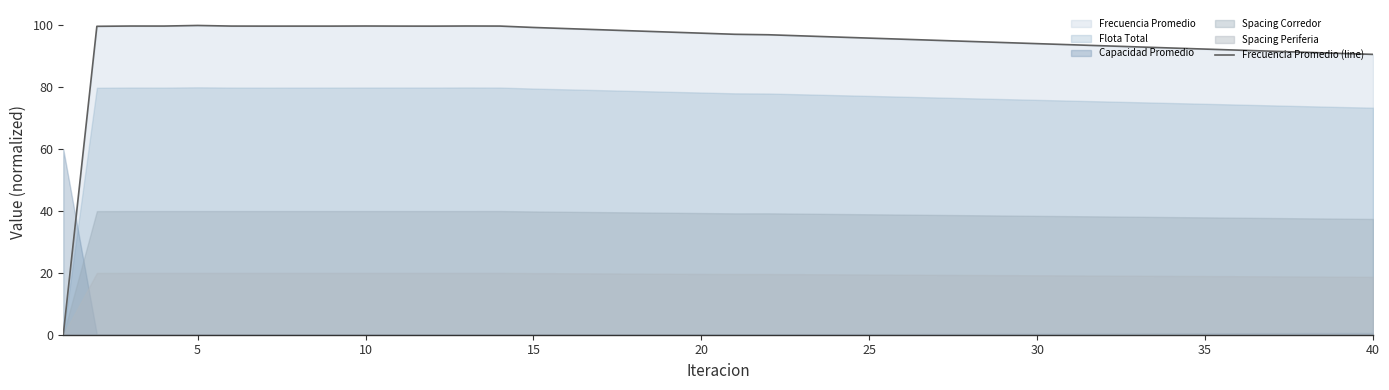

The Frecuencia Promedio (line) series shows 43.9 at 25. True or false?

False